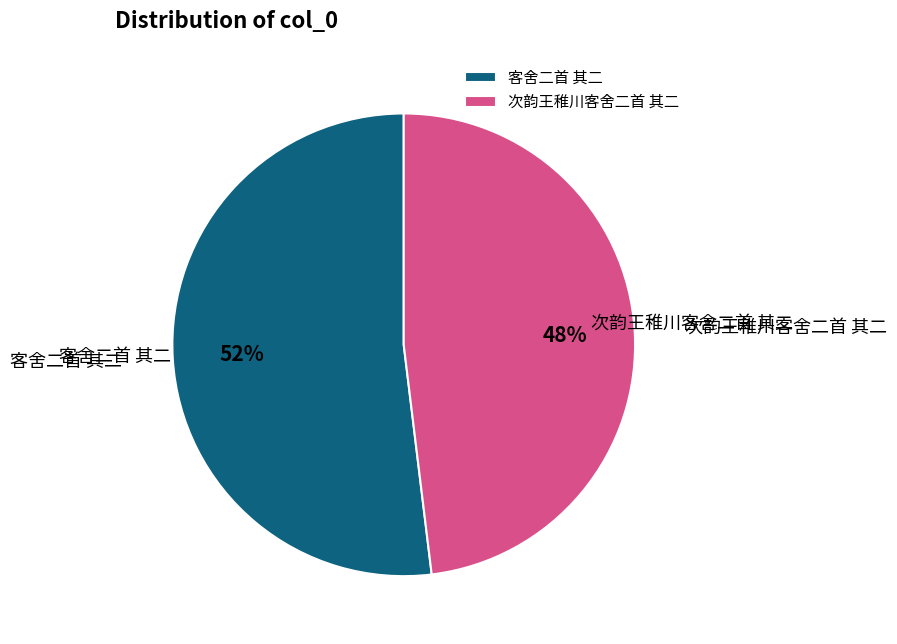

Combined, do 客舍二首 其二 and 次韵王稚川客舍二首 其二 account for over 50%?

Yes